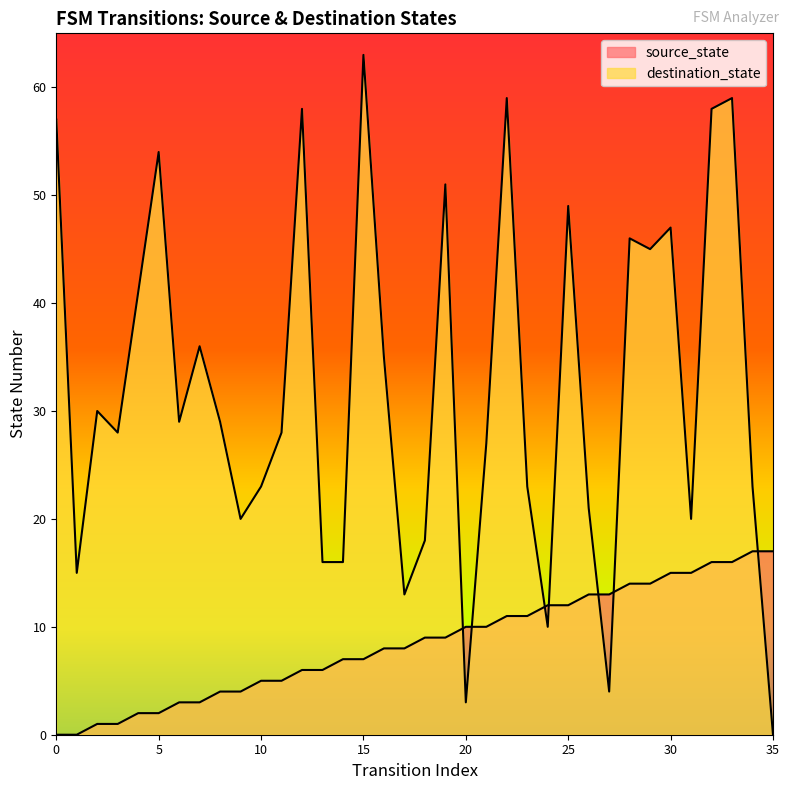

True or false: source_state and destination_state intersect in this chart.

True